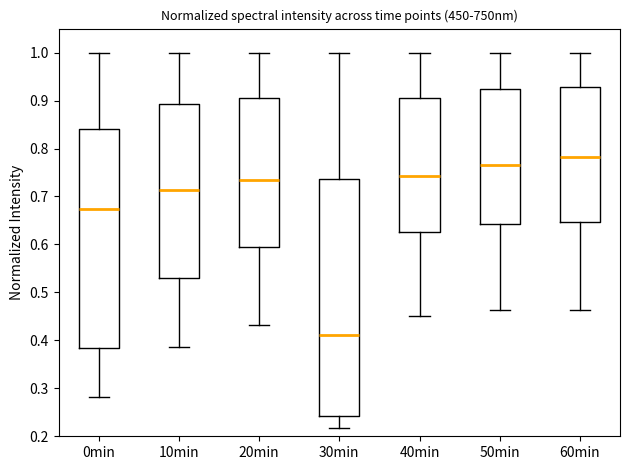

Reading left to right, read every box against the y-axis: the position of its median line, the range the box covers, and the ends of its whiskers. The values are not printed on the chart, so give them approximately, as read against the axis.

0min: median 0.67, box 0.38 to 0.84, whiskers 0.28 to 1.00
10min: median 0.71, box 0.53 to 0.89, whiskers 0.39 to 1.00
20min: median 0.73, box 0.60 to 0.91, whiskers 0.43 to 1.00
30min: median 0.41, box 0.24 to 0.74, whiskers 0.22 to 1.00
40min: median 0.74, box 0.63 to 0.91, whiskers 0.45 to 1.00
50min: median 0.77, box 0.64 to 0.92, whiskers 0.46 to 1.00
60min: median 0.78, box 0.65 to 0.93, whiskers 0.46 to 1.00